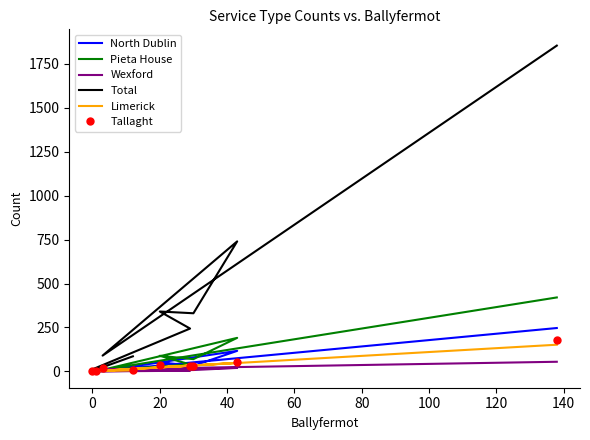

Reading left to right, list all the values displayed in this chart.

North Dublin: 17	1	2	23	52	32	117	3	247
Pieta House: 19	2	1	40	89	70	191	9	421
Wexford: 3	1	0	4	7	8	20	12	55
Total: 86	10	12	244	341	331	740	90	1854
Limerick: 6	1	1	33	24	34	49	4	152
Tallaght: 6	1	2	31	37	31	52	20	180